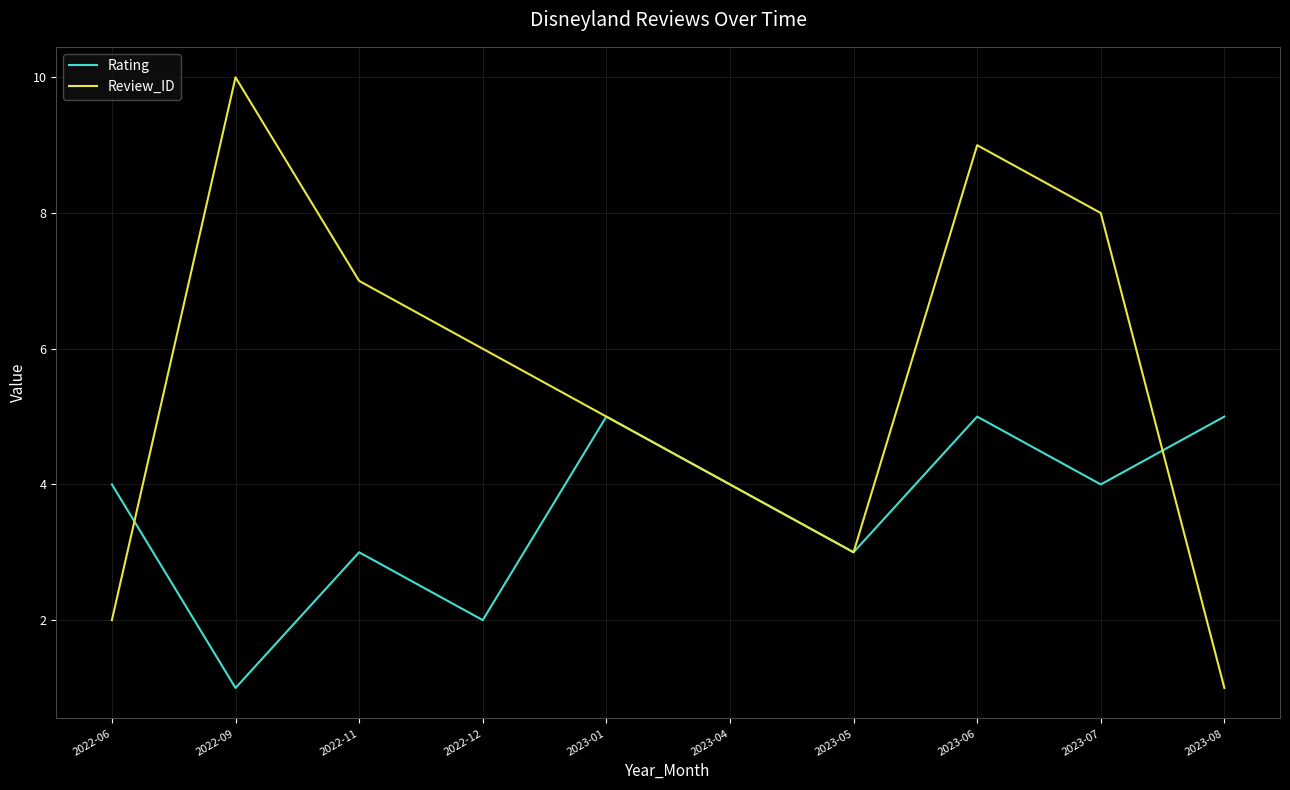

Count the number of data series in this chart.

2